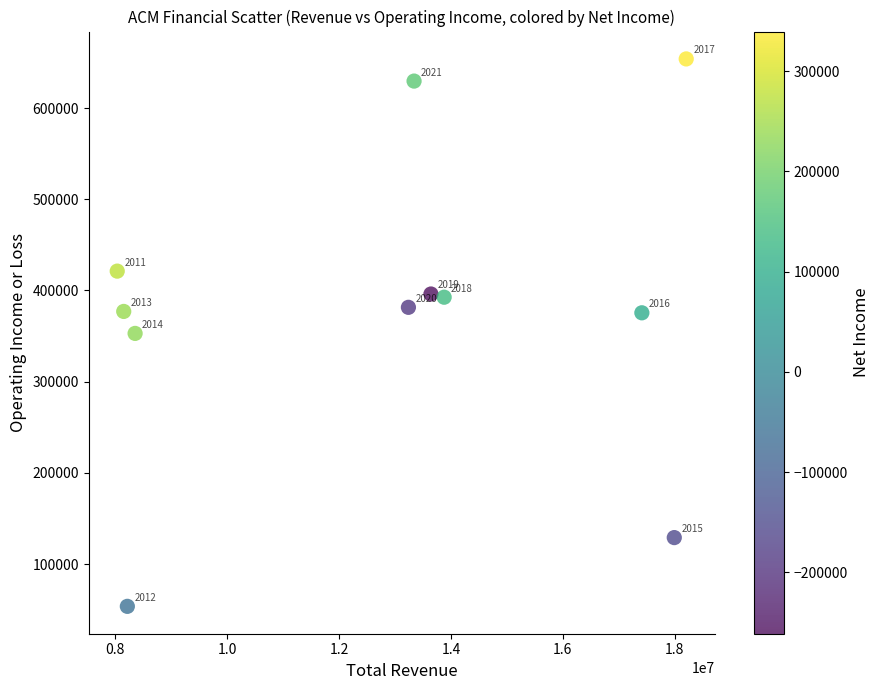

What is the average Y value?

378445